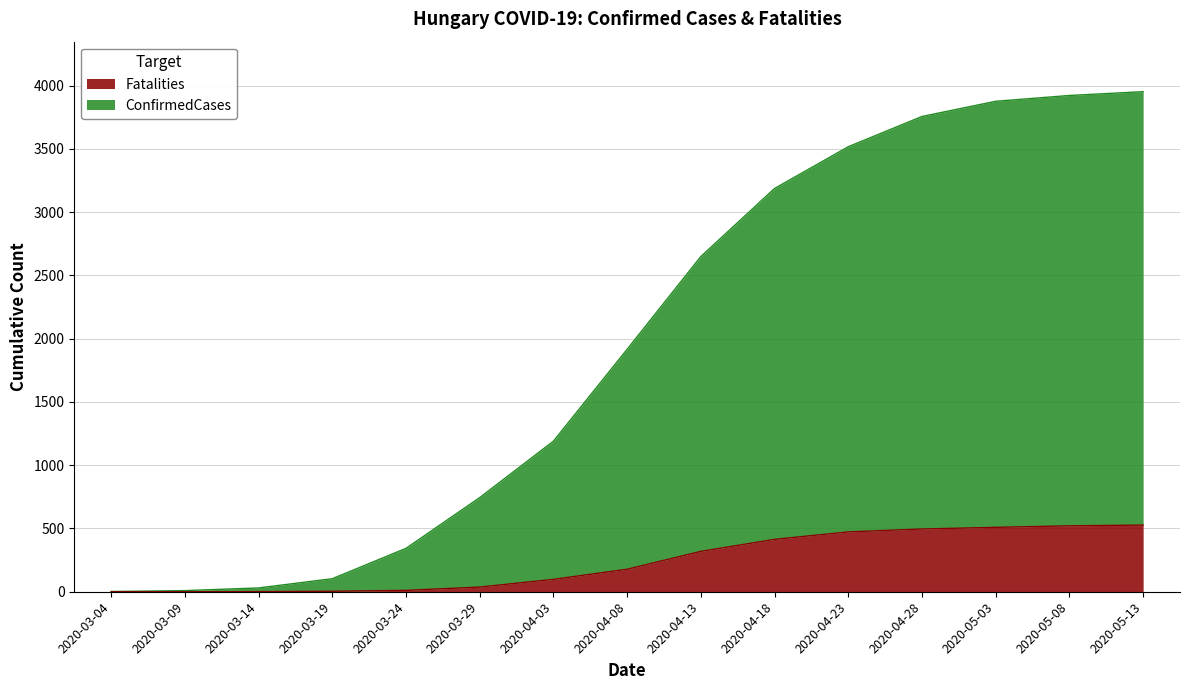

How many values in the ConfirmedCases series exceed 1916?

7